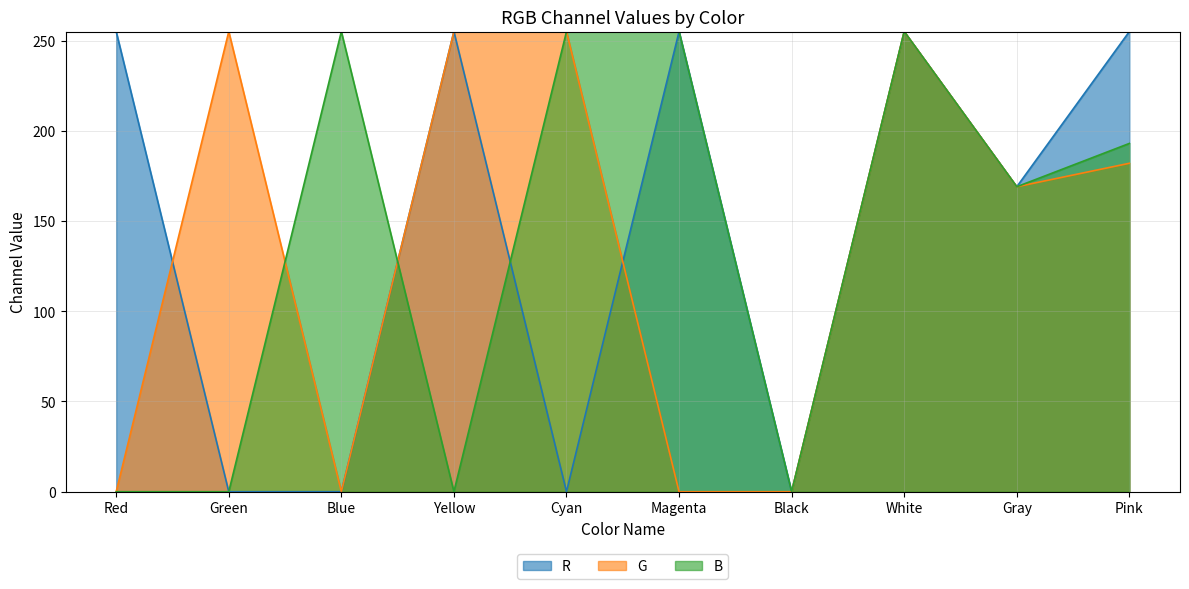

At which category is the sum across all series the highest?

White